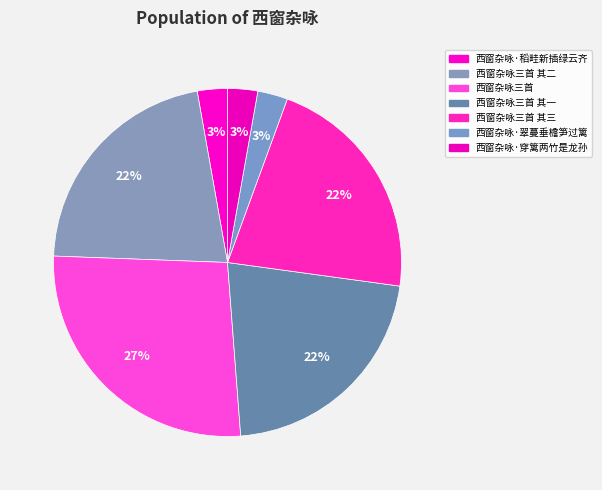

Which category has the biggest portion of the pie?

西窗杂咏三首